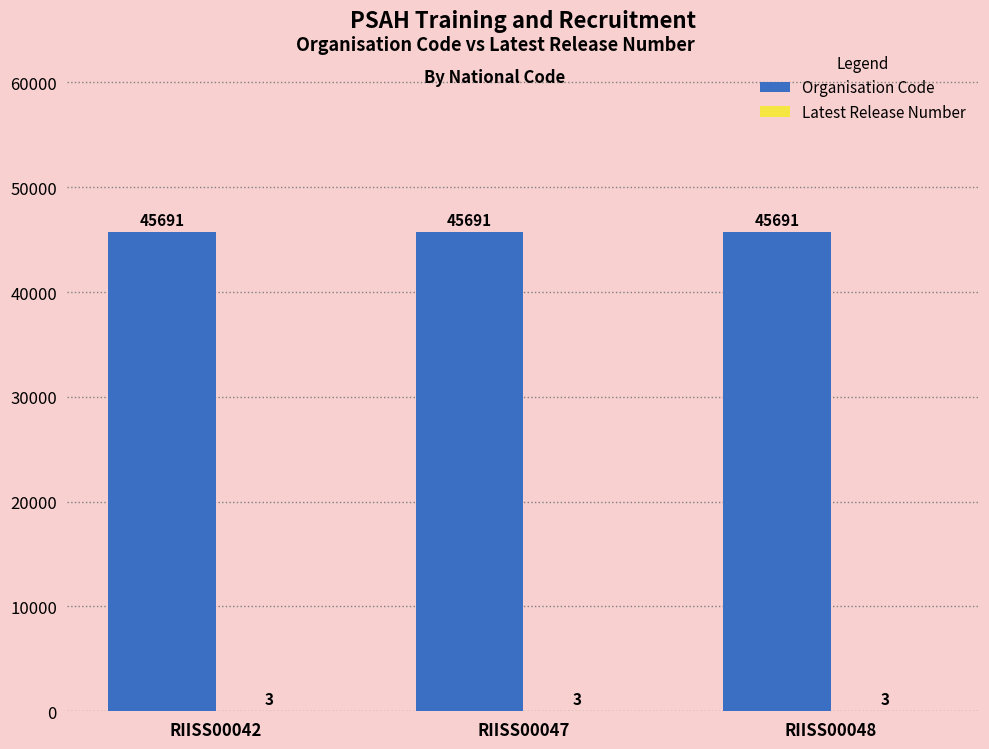

The value of Organisation Code at RIISS00048 is 45691. True or false?

True